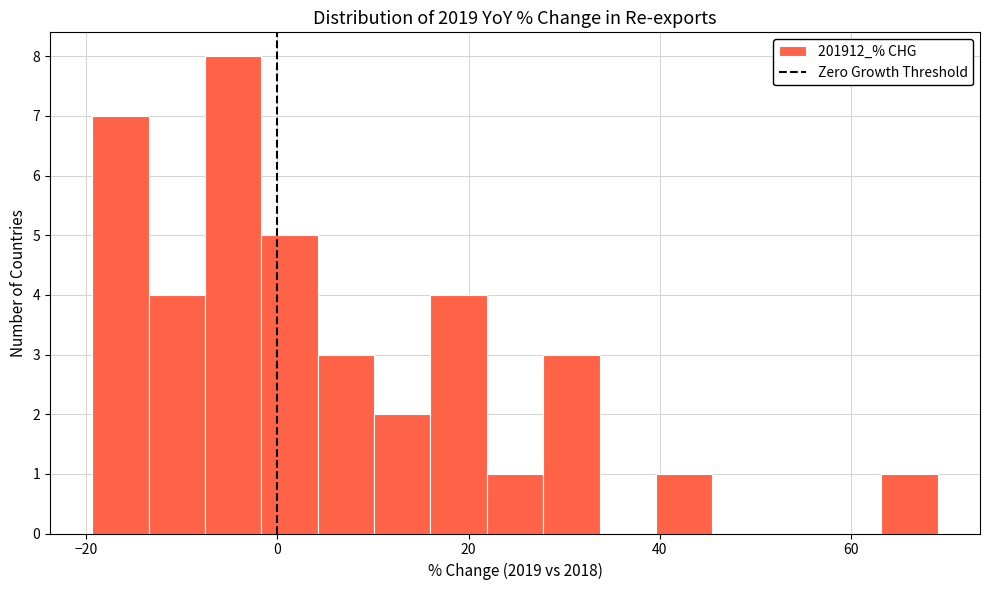

Around what value on the x-axis is the tallest bar? Give the approximate position of its centre, as read against the axis.

-4